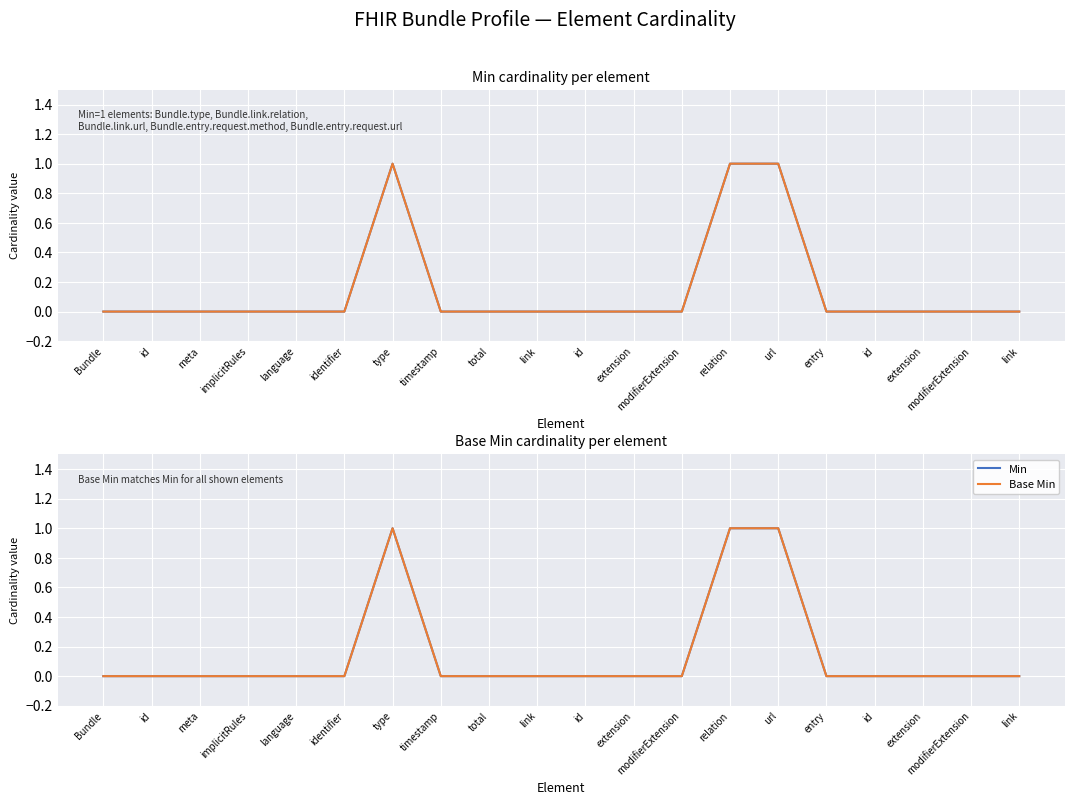

What is the label of the 15th point from the left?

url